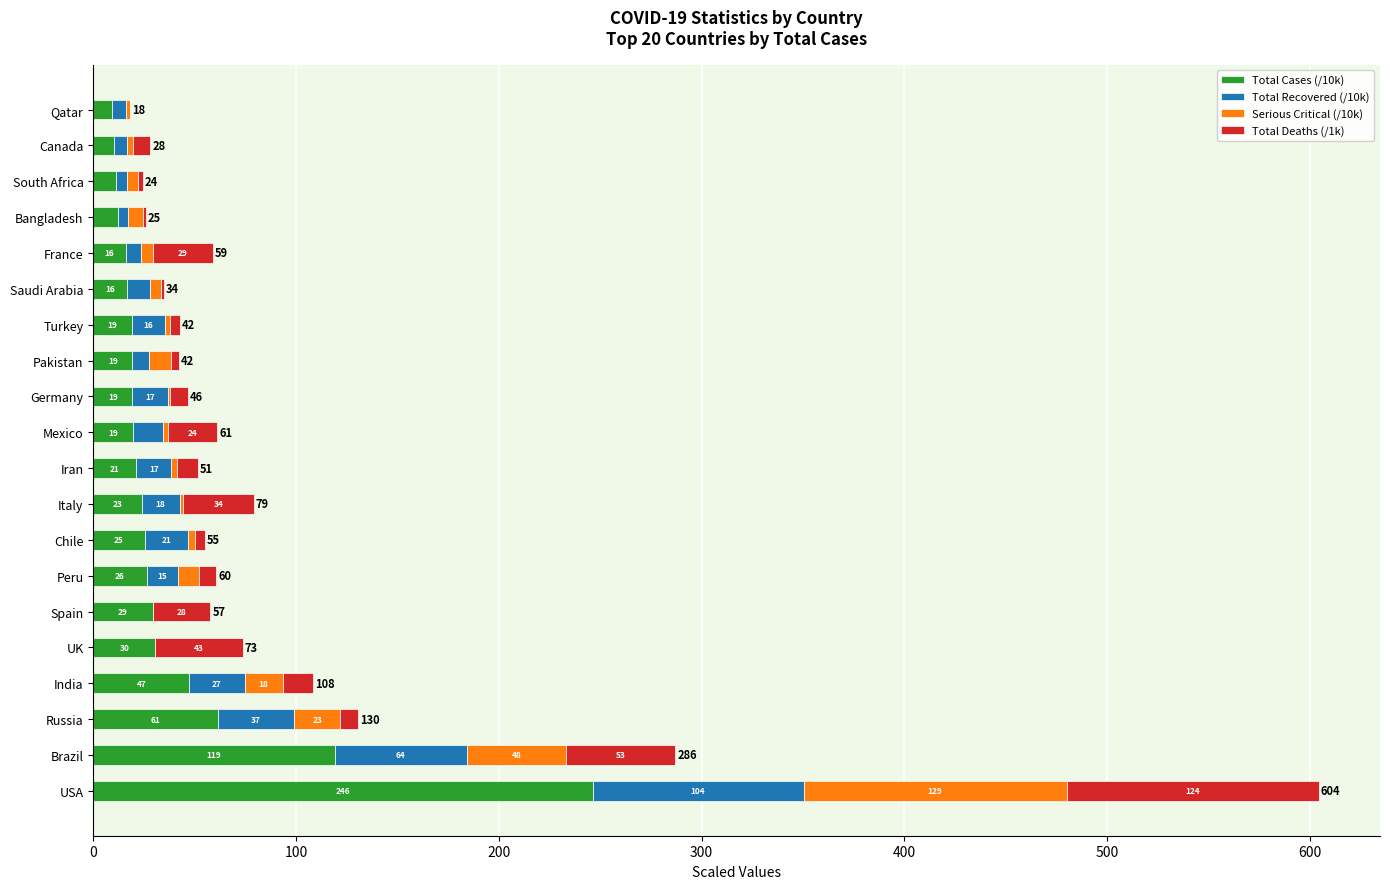

What are all the series names shown in the legend?

Total Cases (/10k), Total Recovered (/10k), Serious Critical (/10k), Total Deaths (/1k)